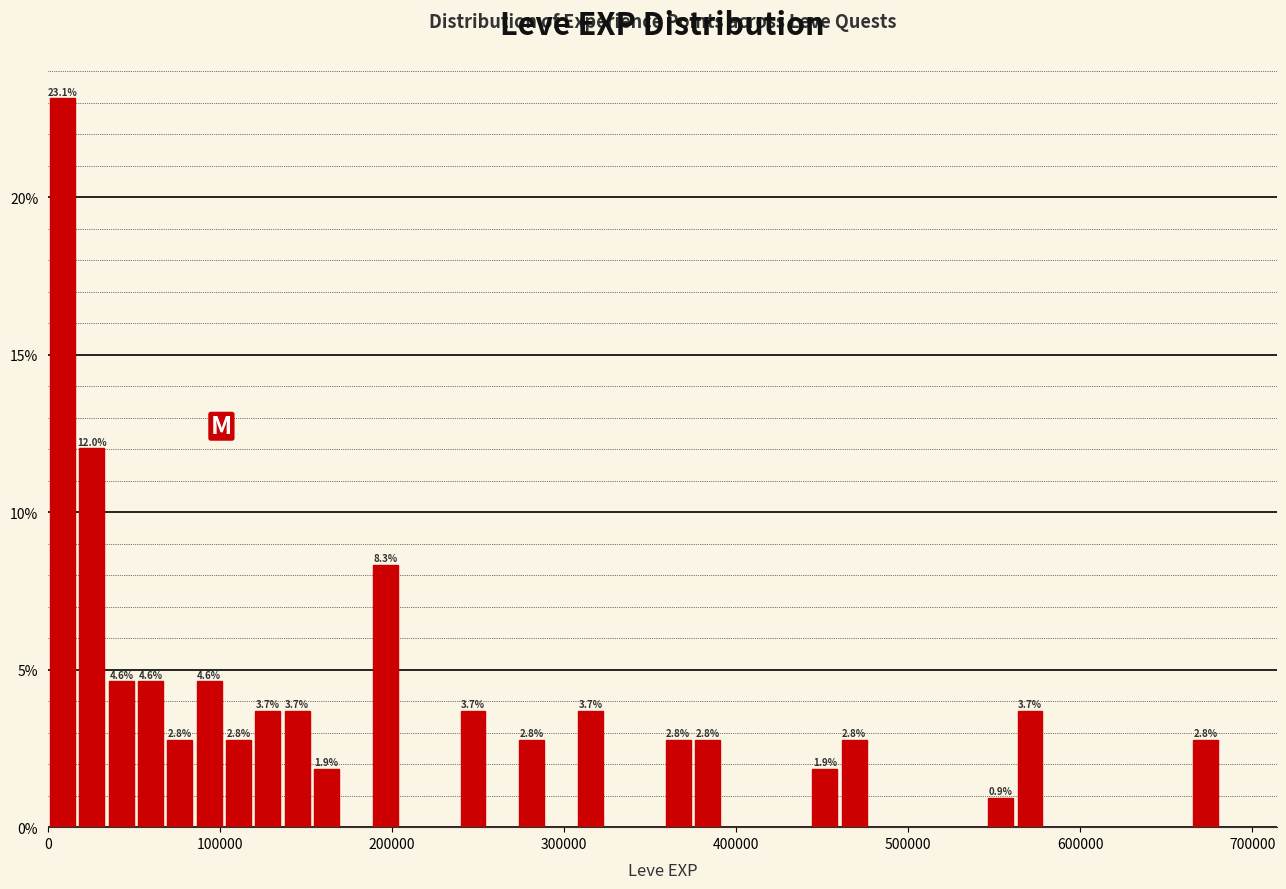

Around what value on the x-axis is the tallest bar? Give the approximate position of its centre, as read against the axis.

10000